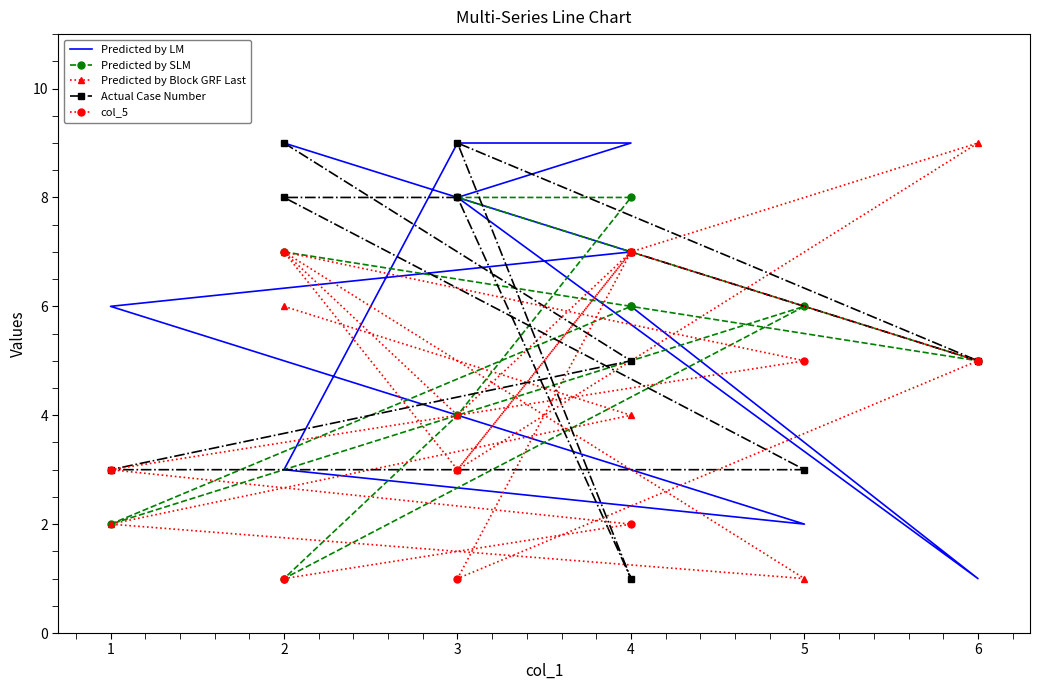

At how many categories does at least one series exceed 3?

10